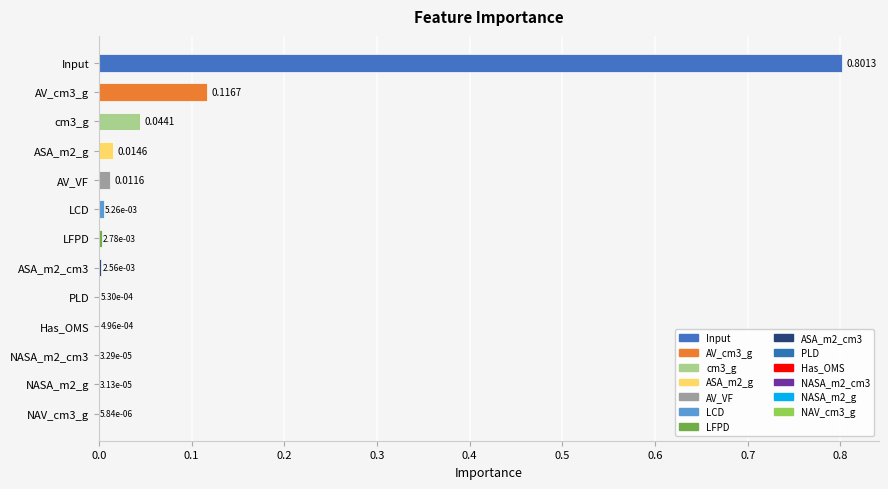

Between LFPD and ASA_m2_g, which is larger?

ASA_m2_g